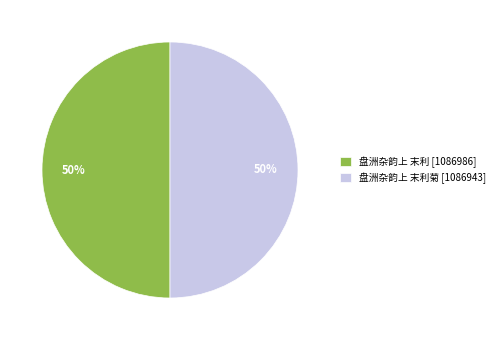

To the nearest percent, what is the average slice percentage?

50%